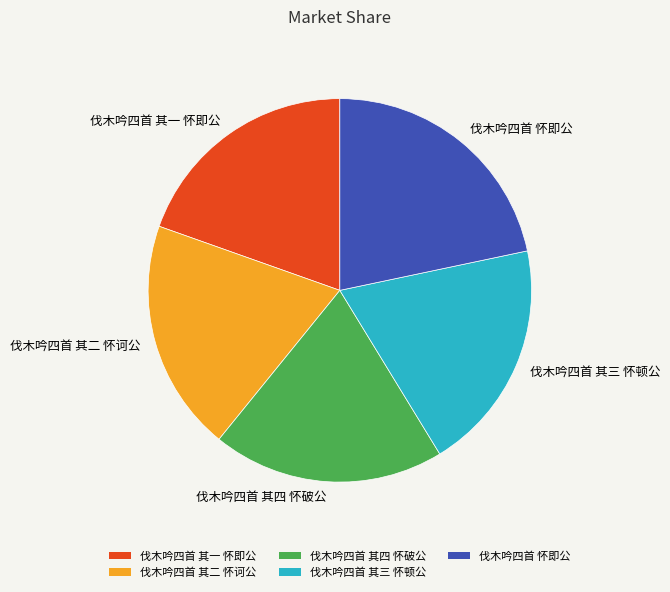

What is the largest slice in the pie chart?

伐木吟四首 怀即公